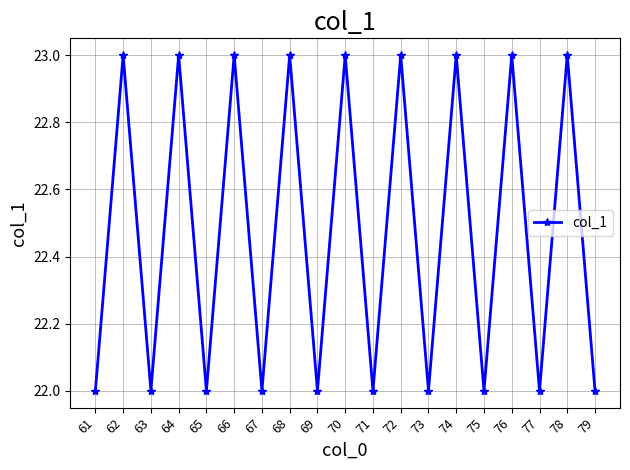

The chart shows a value of 13 at 73. True or false?

False